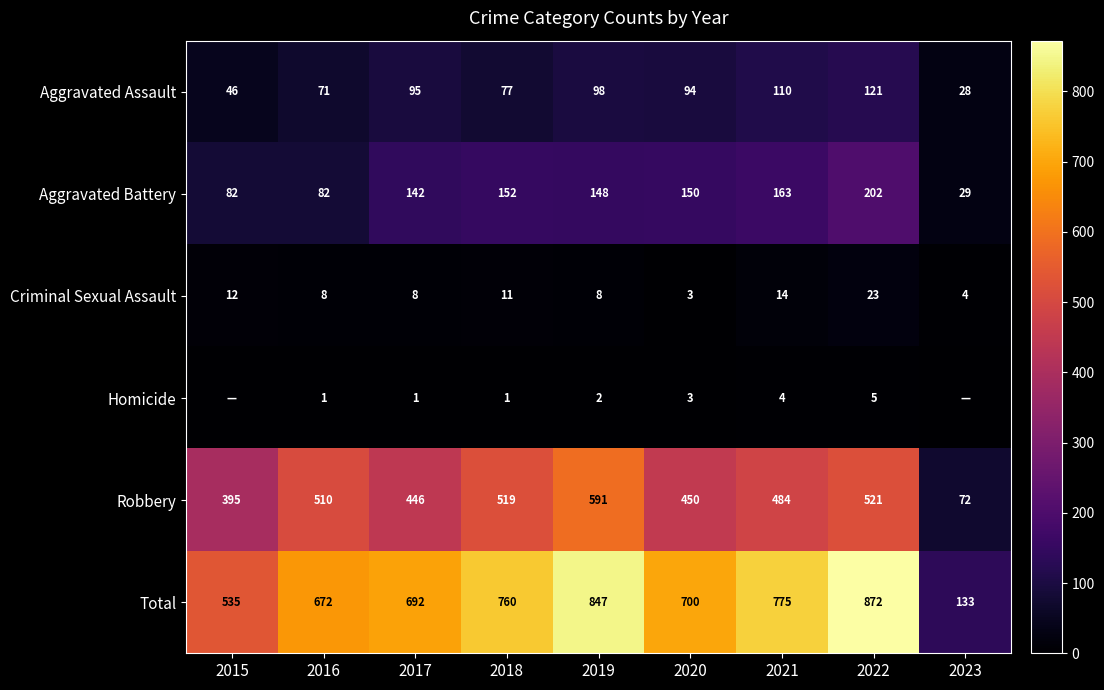

Is the value of Aggravated Assault at 2020 greater than the value of Robbery at 2019?

No